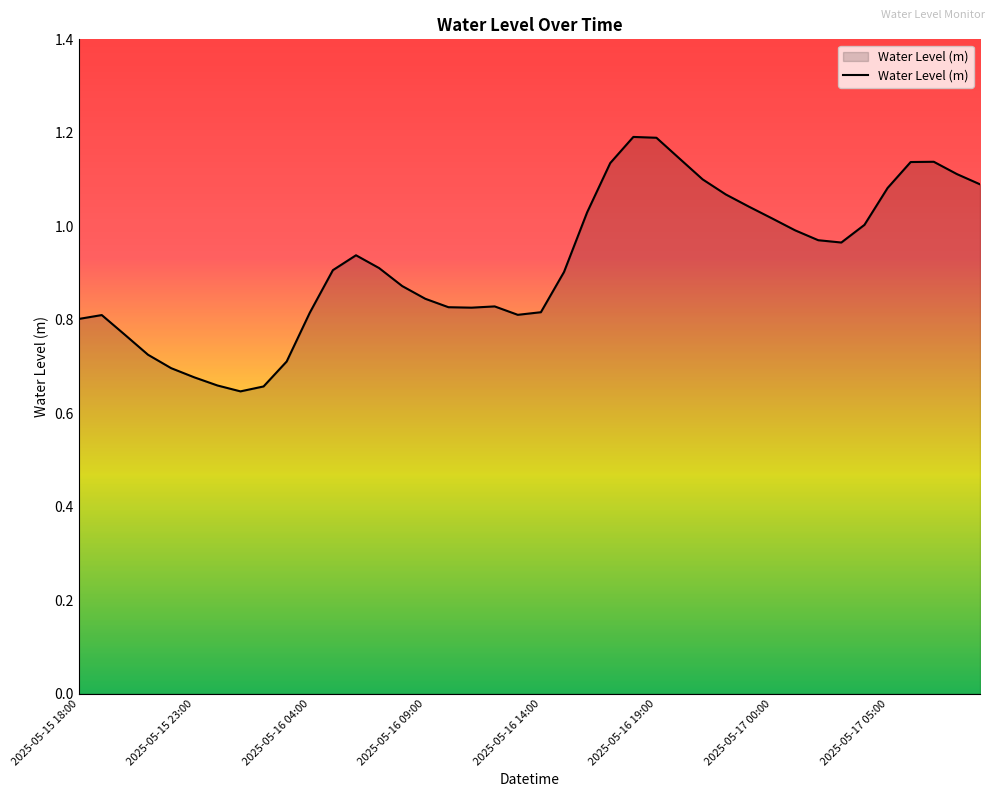

What is the difference between the maximum and minimum values?

0.5